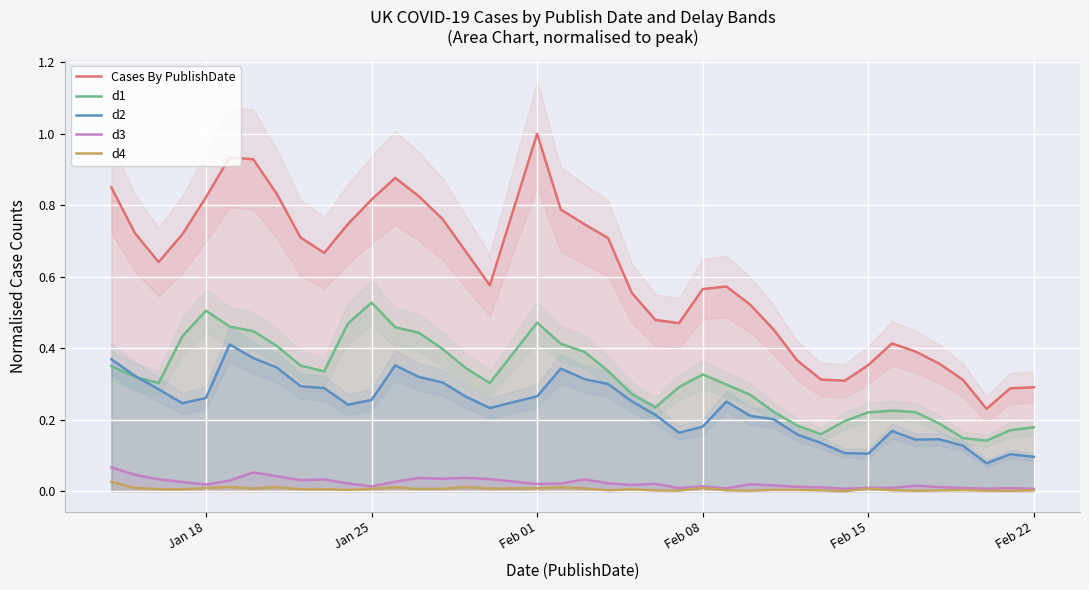

True or false: Cases By PublishDate and d3 intersect in this chart.

False